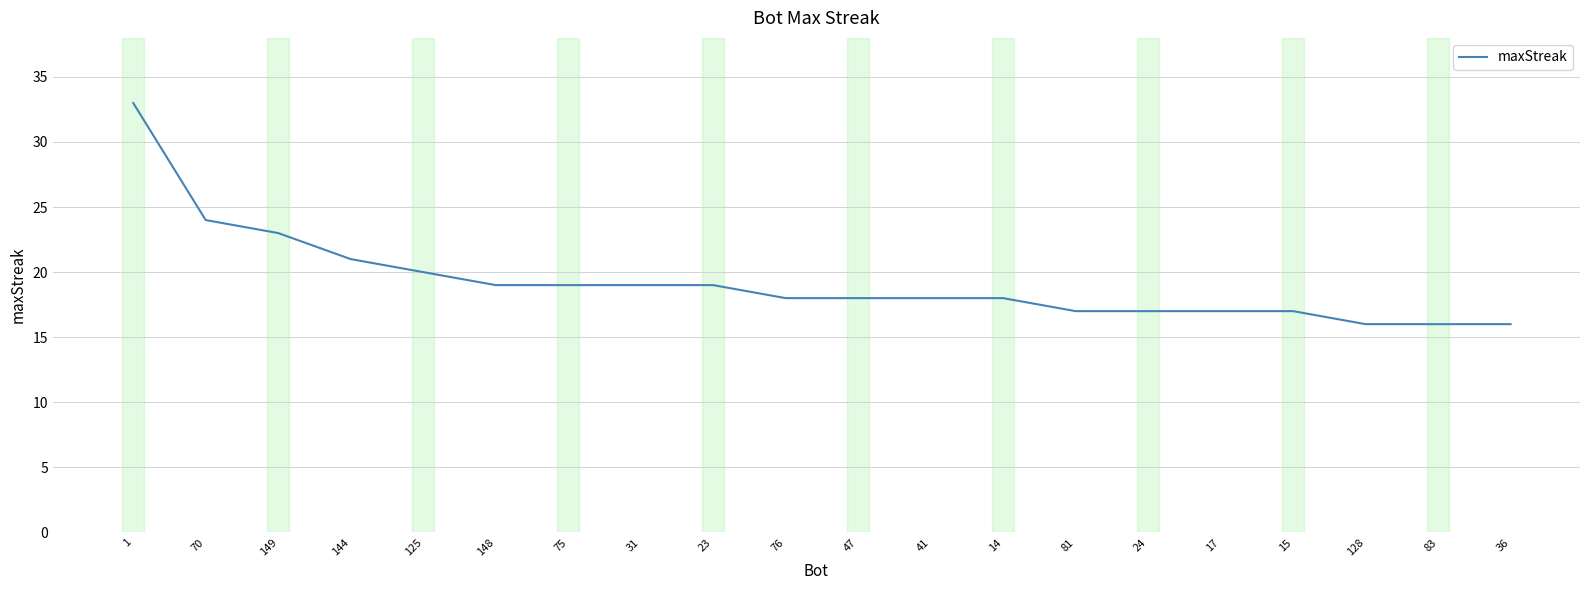

Which has a higher value, 24 or 70?

70